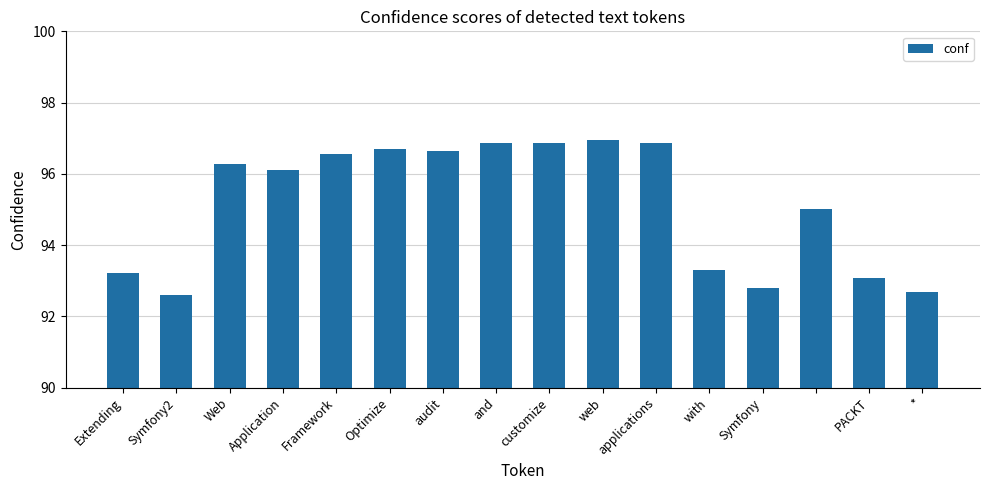

What is the greatest value displayed?

96.9